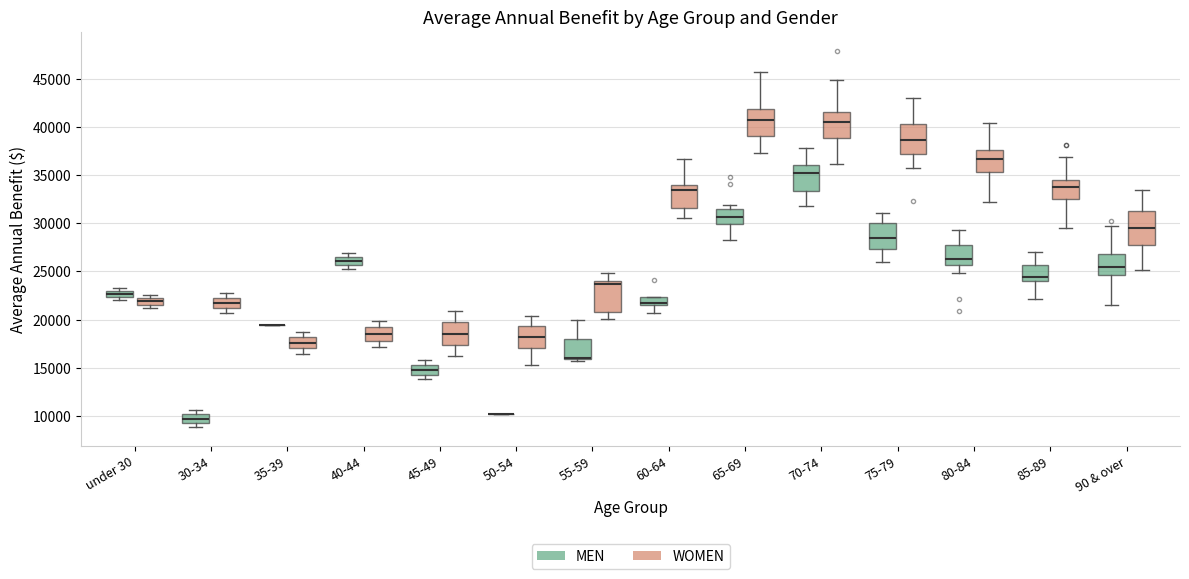

Where does the lower whisker of the box for 85-89 (MEN) end on the y-axis? The values are not printed on the chart, so give them approximately, as read against the axis.

22000